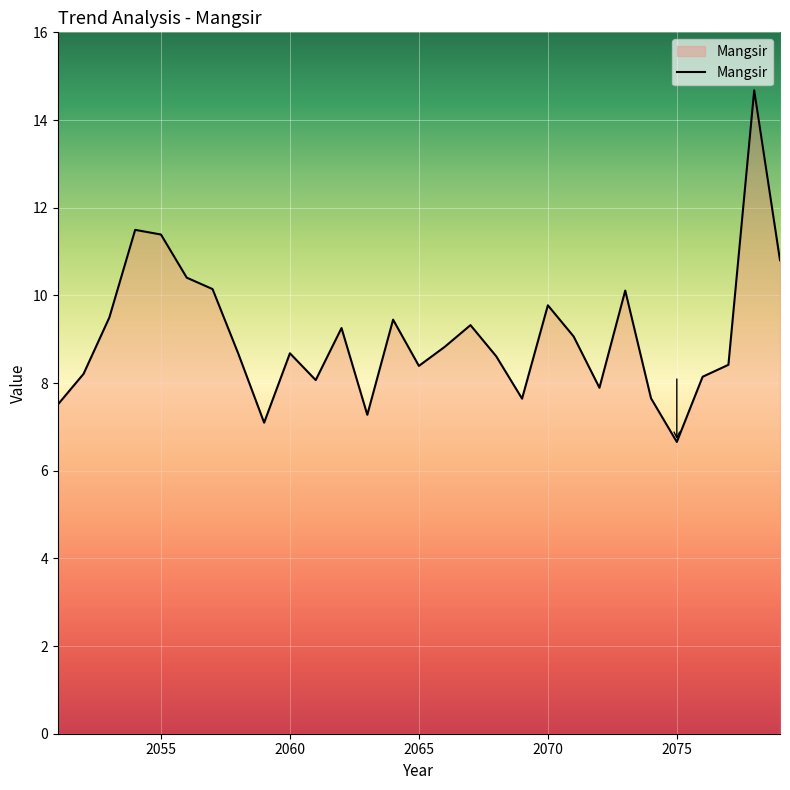

What is the difference between the maximum and minimum values?

8.0